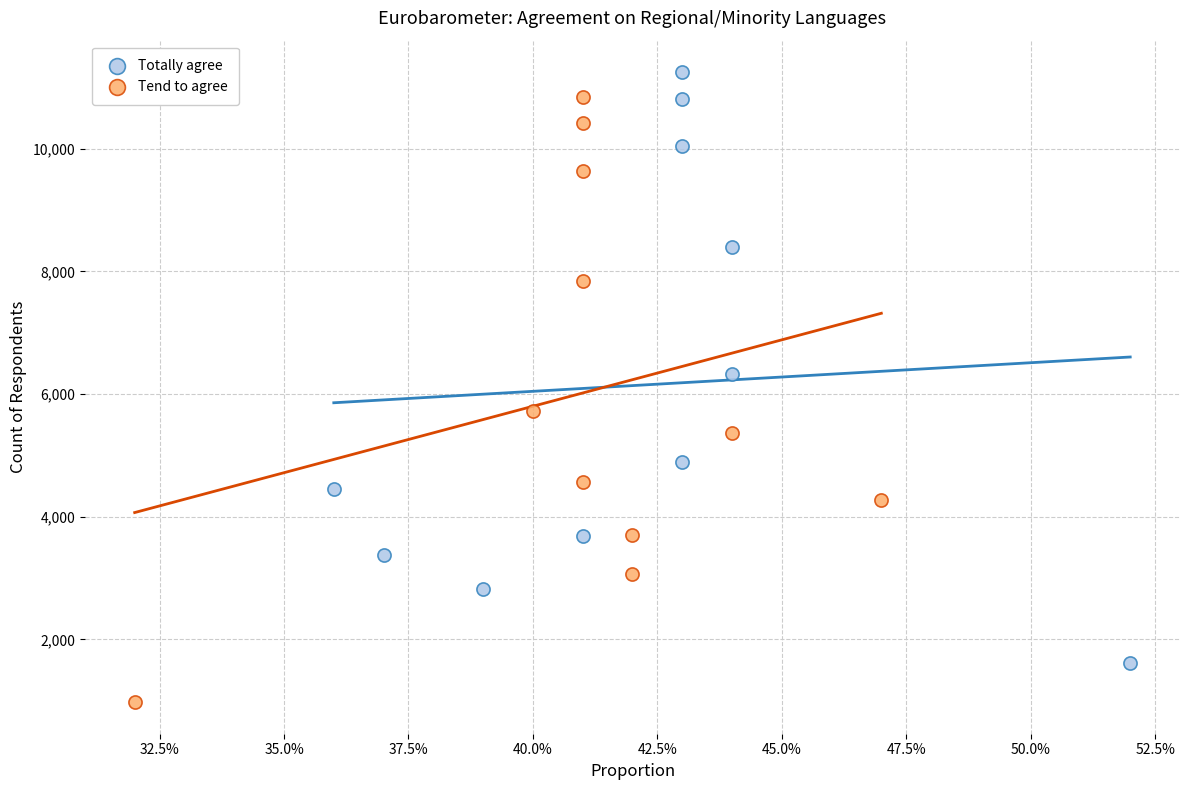

Which series has the largest Y range (max minus min)?

Tend to agree